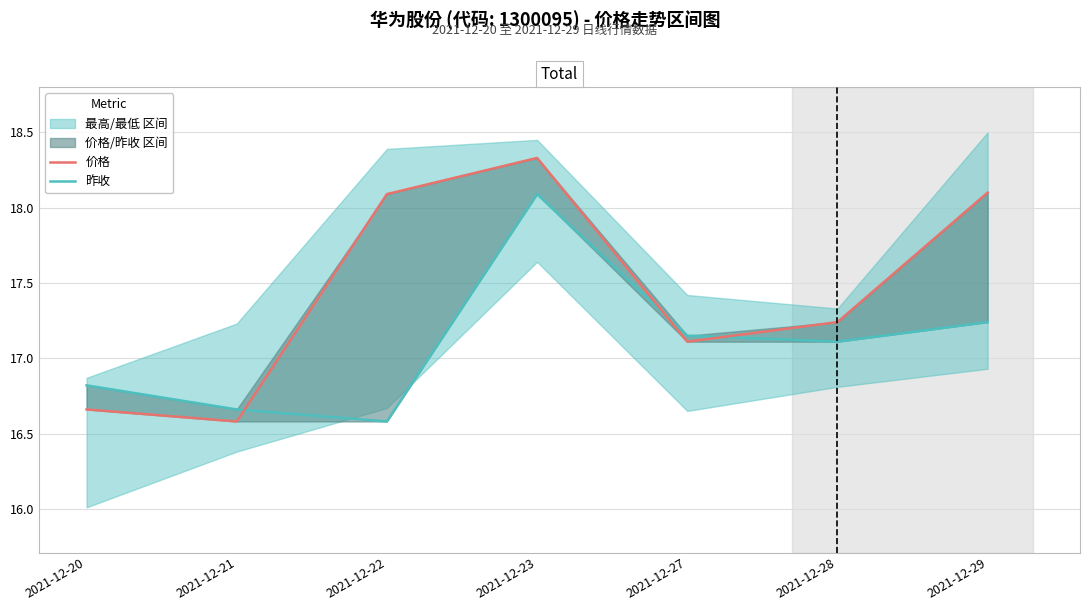

At which label does 昨收 first exceed 17?

2021-12-23